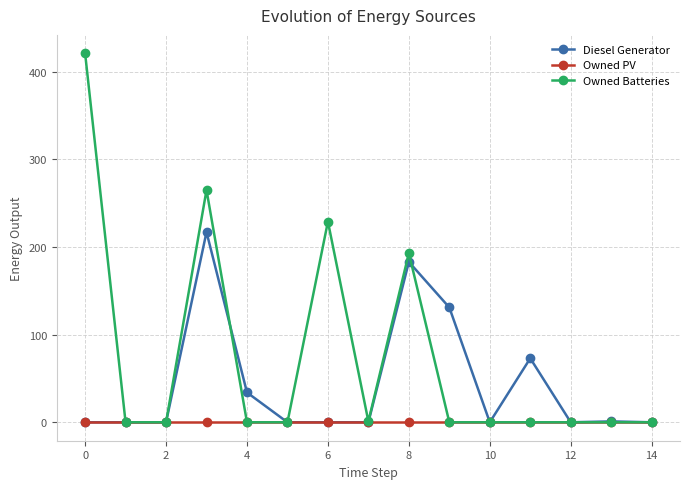

Rank the series by their average value, from lowest to highest.

Owned PV, Diesel Generator, Owned Batteries